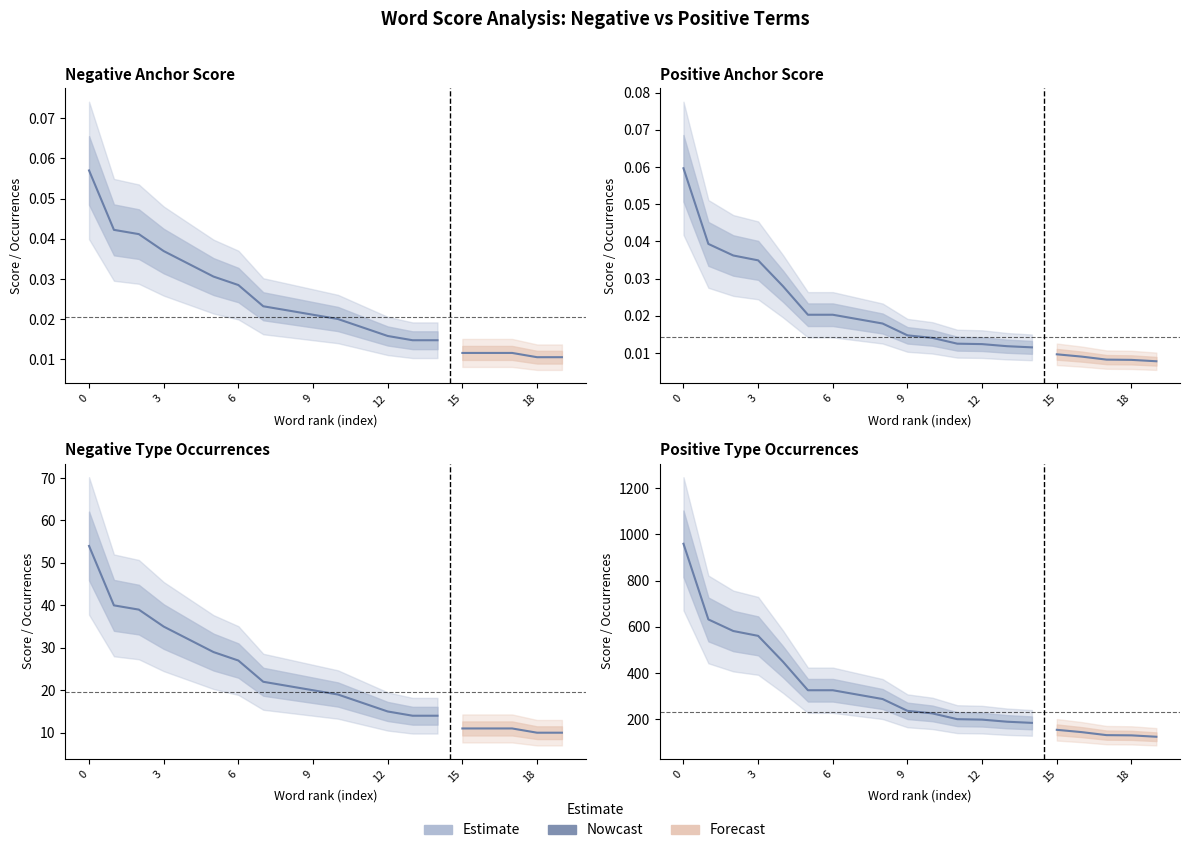

The positive type occ series shows 201.0 at smaller. True or false?

True